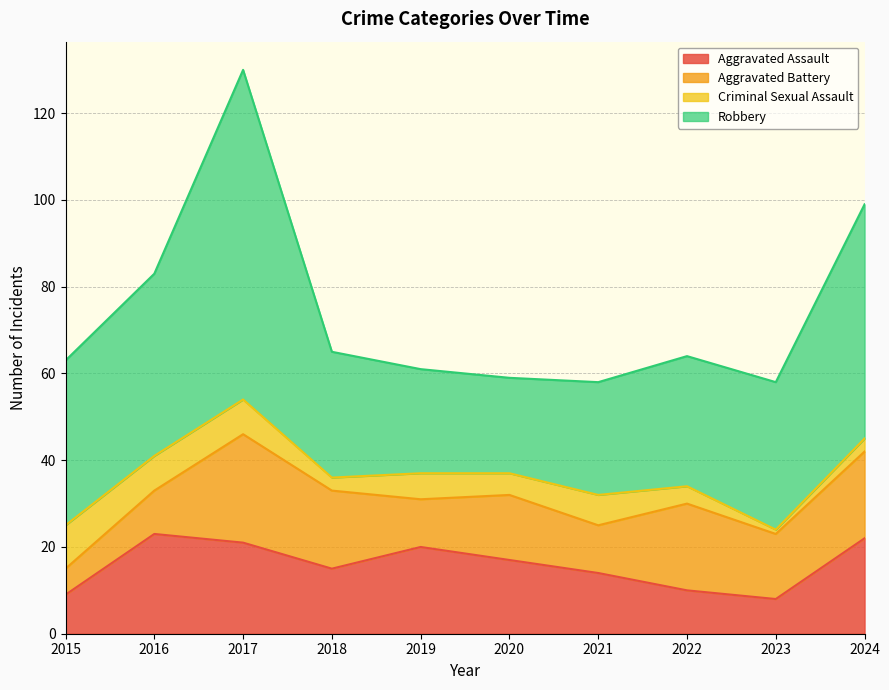

True or false: Aggravated Assault has more than 1 interior local peaks.

True